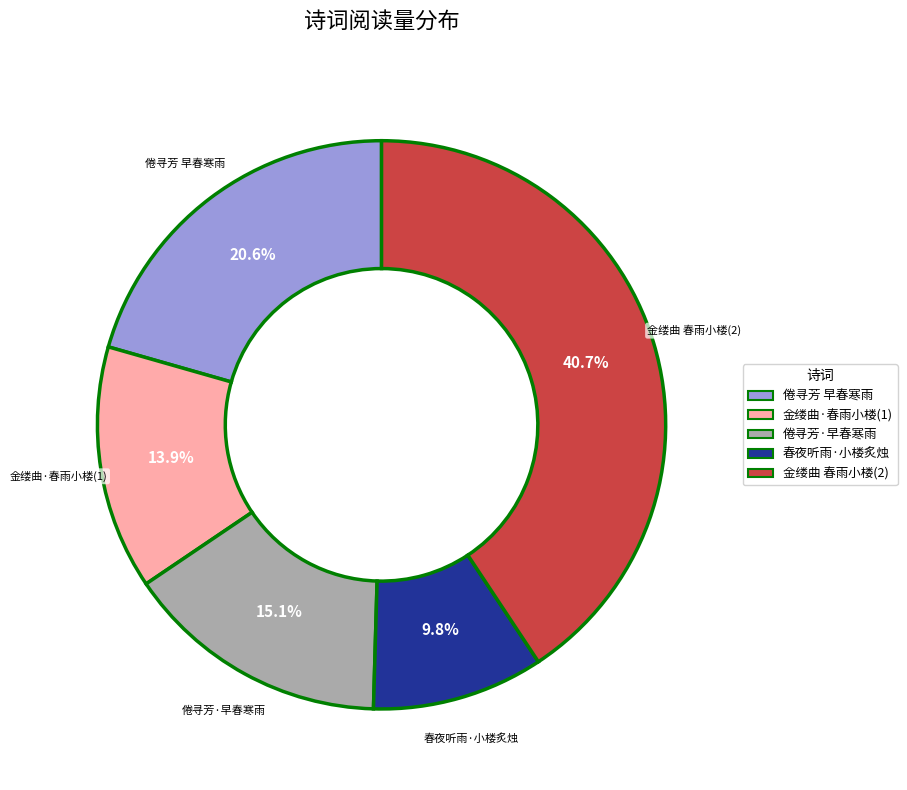

Does any single category account for the majority?

No